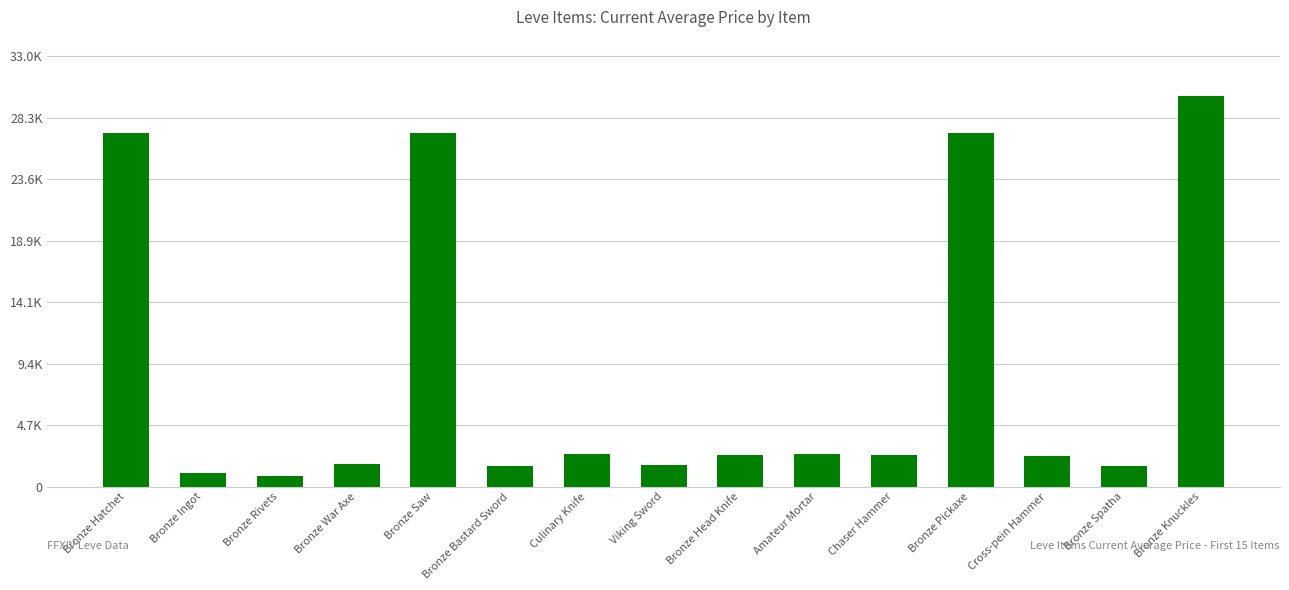

Does the chart contain any negative values?

No